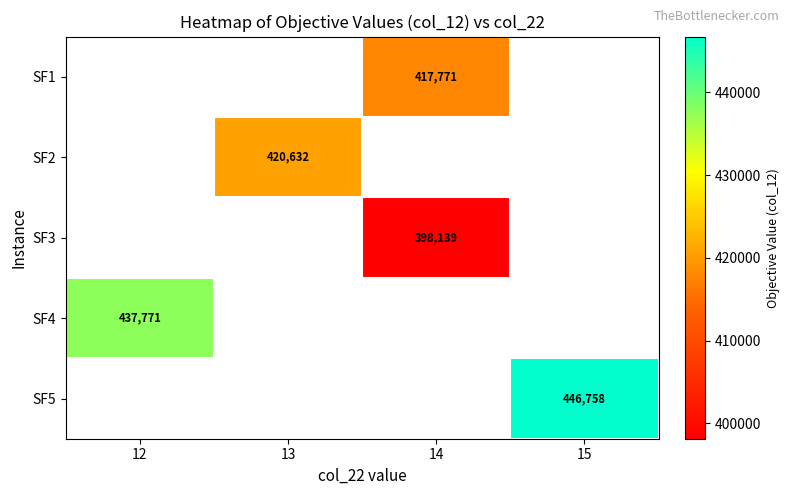

Between 14 and 13, which is larger?

13